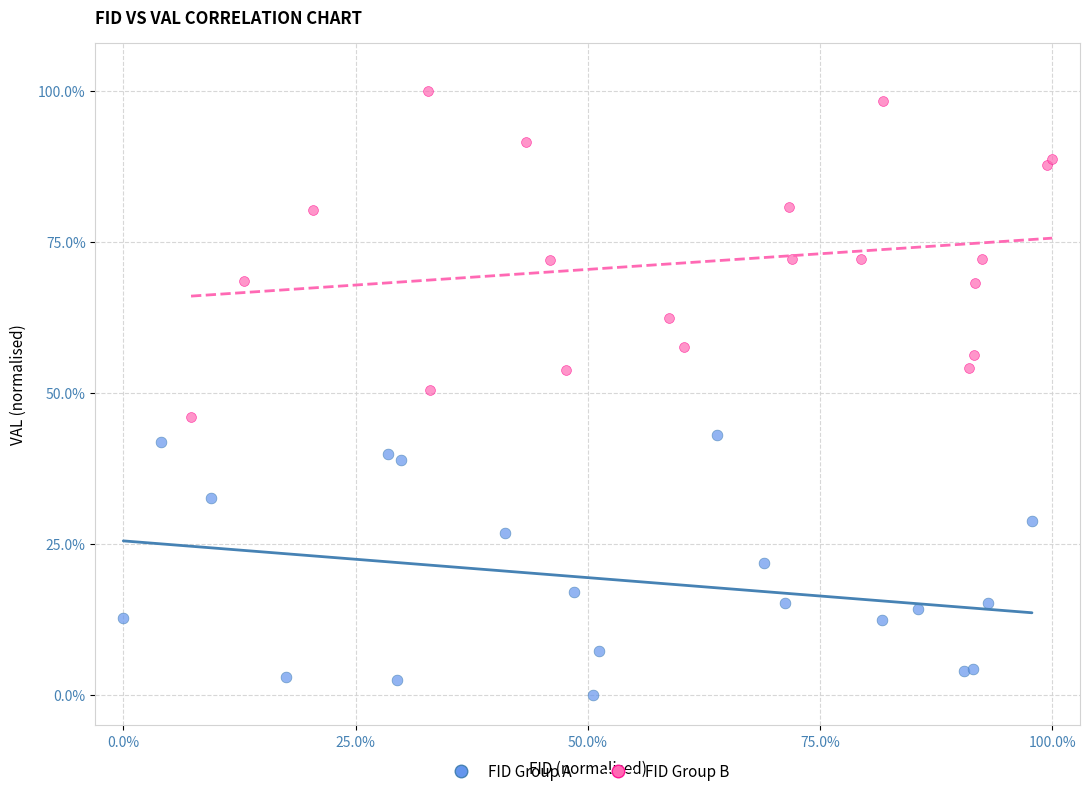

Which series has the largest Y range (max minus min)?

FID Group B